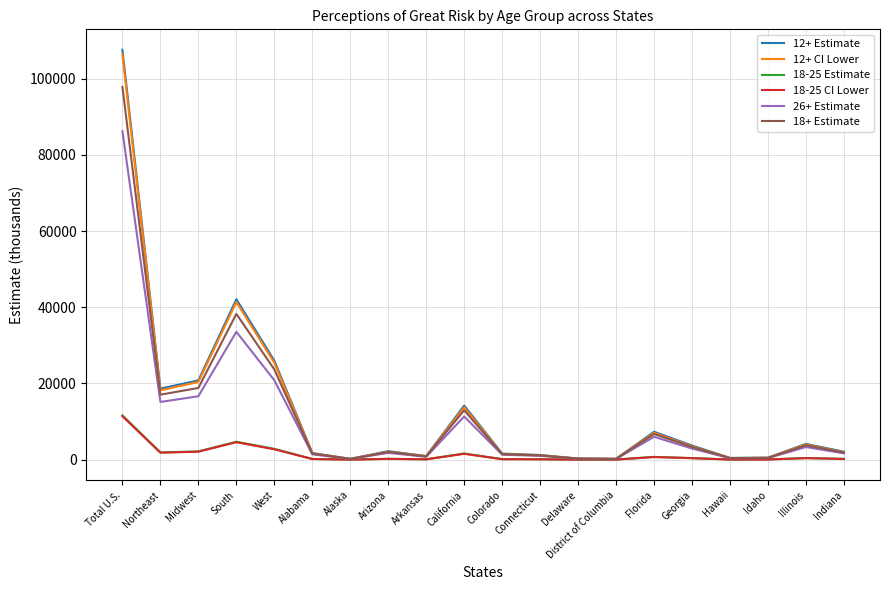

The value of 18+ Estimate at Total U.S. is 97858. True or false?

True